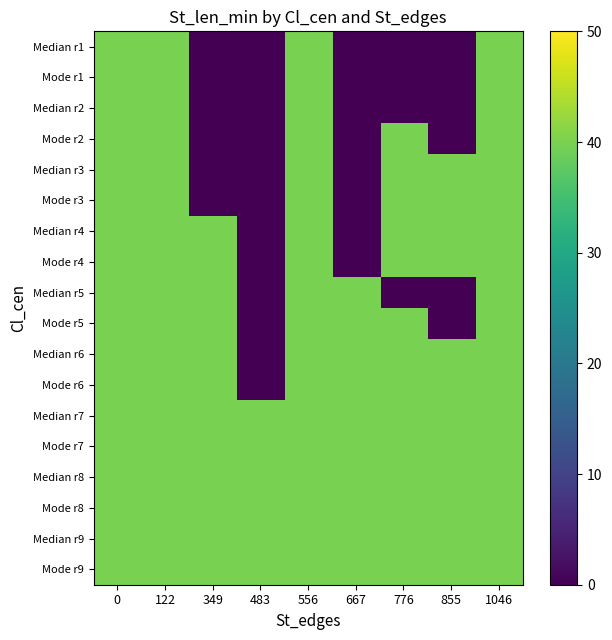

What is the spread (max minus min) of values at 855?

40